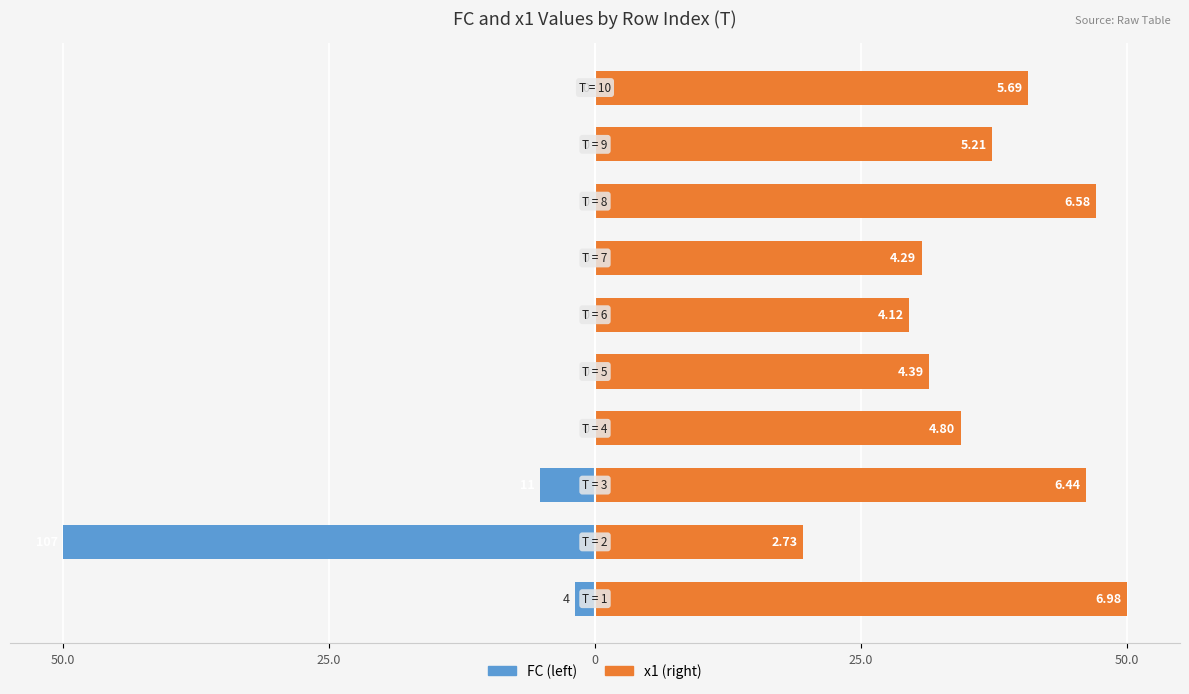

Rank the series at 6 from highest to lowest value.

x1, FC